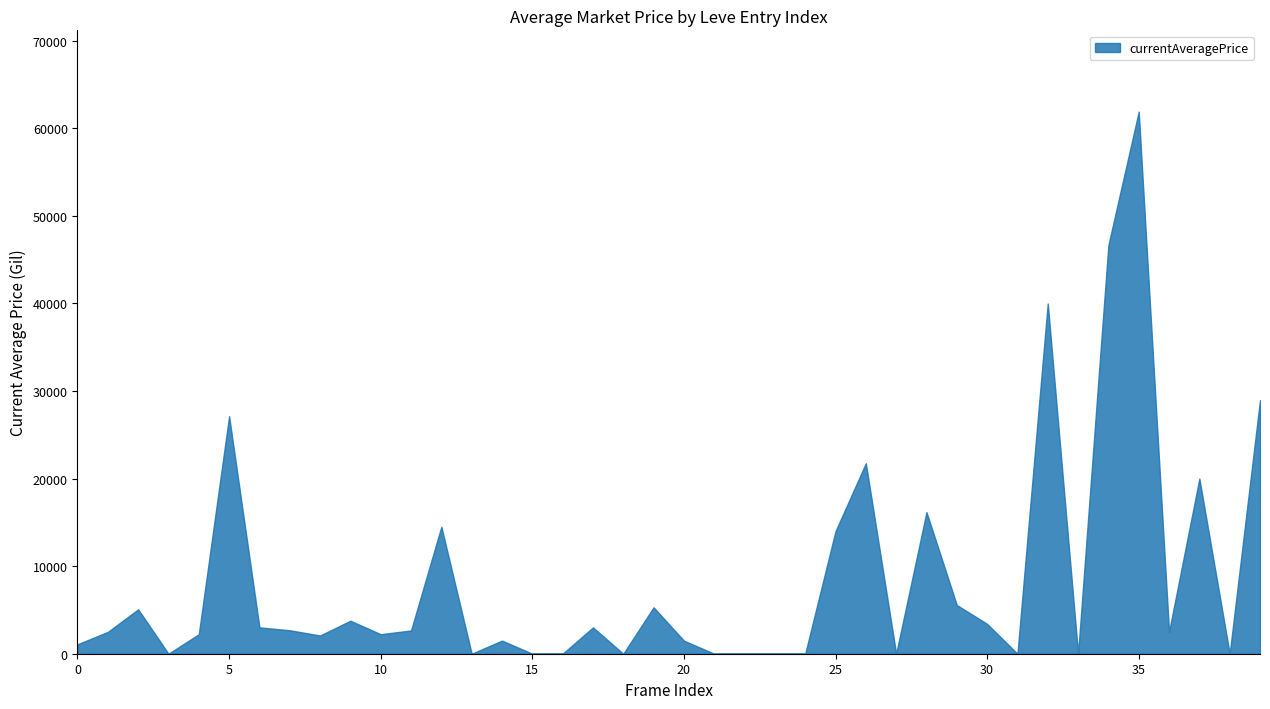

Does the chart display data point markers on the line(s)?

No